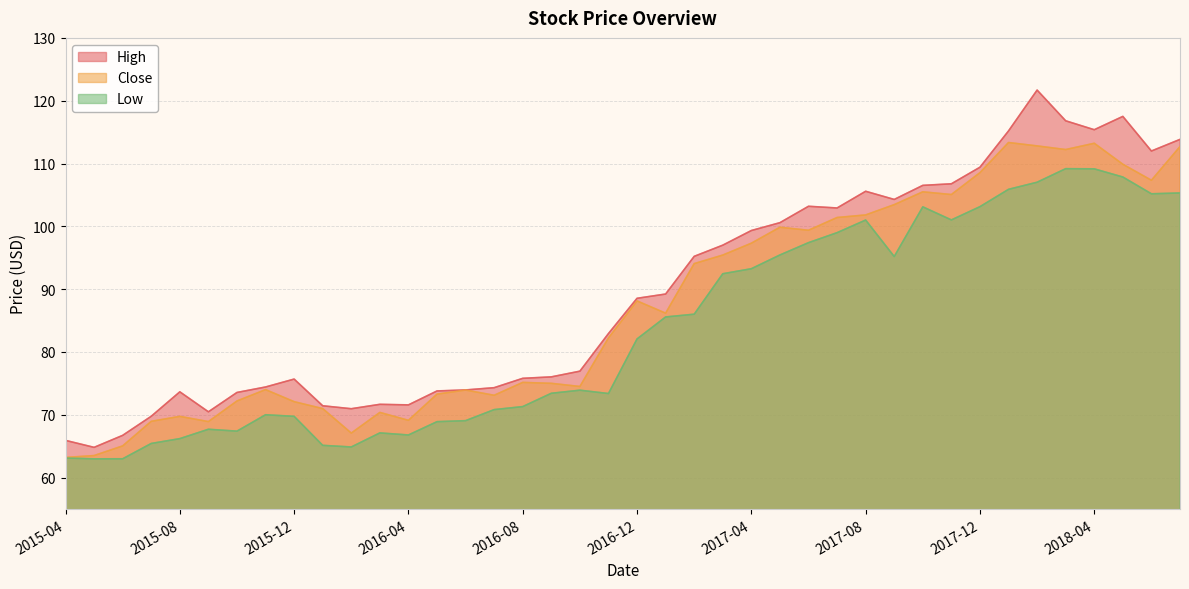

Reading right to left, transcribe all the data shown in this chart.

High: 2018-07=113.8	2018-06=112.0	2018-05=117.5	2018-04=115.4	2018-03=116.8	2018-02=121.7	2018-01=115.2	2017-12=109.4	2017-11=106.8	2017-10=106.5	2017-09=104.3	2017-08=105.6	2017-07=102.9	2017-06=103.2	2017-05=100.6	2017-04=99.3	2017-03=97.0	2017-02=95.2	2017-01=89.2	2016-12=88.5	2016-11=82.9	2016-10=76.9	2016-09=76.0	2016-08=75.8	2016-07=74.3	2016-06=73.9	2016-05=73.8	2016-04=71.6	2016-03=71.7	2016-02=71.0	2016-01=71.4	2015-12=75.7	2015-11=74.4	2015-10=73.6	2015-09=70.5	2015-08=73.7	2015-07=69.8	2015-06=66.7	2015-05=64.8	2015-04=65.9
Close: 2018-07=112.7	2018-06=107.3	2018-05=109.9	2018-04=113.2	2018-03=112.2	2018-02=112.8	2018-01=113.3	2017-12=108.5	2017-11=105.1	2017-10=105.5	2017-09=103.4	2017-08=101.8	2017-07=101.4	2017-06=99.4	2017-05=99.8	2017-04=97.3	2017-03=95.4	2017-02=94.1	2017-01=86.2	2016-12=88.1	2016-11=82.2	2016-10=74.5	2016-09=75.0	2016-08=75.2	2016-07=73.1	2016-06=73.9	2016-05=73.3	2016-04=69.1	2016-03=70.4	2016-02=67.1	2016-01=71.0	2015-12=72.1	2015-11=74.0	2015-10=72.2	2015-09=68.9	2015-08=69.7	2015-07=68.9	2015-06=65.0	2015-05=63.5	2015-04=63.2
Low: 2018-07=105.3	2018-06=105.2	2018-05=107.8	2018-04=109.2	2018-03=109.2	2018-02=107.0	2018-01=105.9	2017-12=103.1	2017-11=101.0	2017-10=103.1	2017-09=95.2	2017-08=101.0	2017-07=99.0	2017-06=97.4	2017-05=95.4	2017-04=93.2	2017-03=92.4	2017-02=86.0	2017-01=85.6	2016-12=82.1	2016-11=73.4	2016-10=73.9	2016-09=73.4	2016-08=71.3	2016-07=70.8	2016-06=69.1	2016-05=68.9	2016-04=66.8	2016-03=67.1	2016-02=64.9	2016-01=65.1	2015-12=69.8	2015-11=70.0	2015-10=67.4	2015-09=67.7	2015-08=66.2	2015-07=65.4	2015-06=63.0	2015-05=63.0	2015-04=63.1